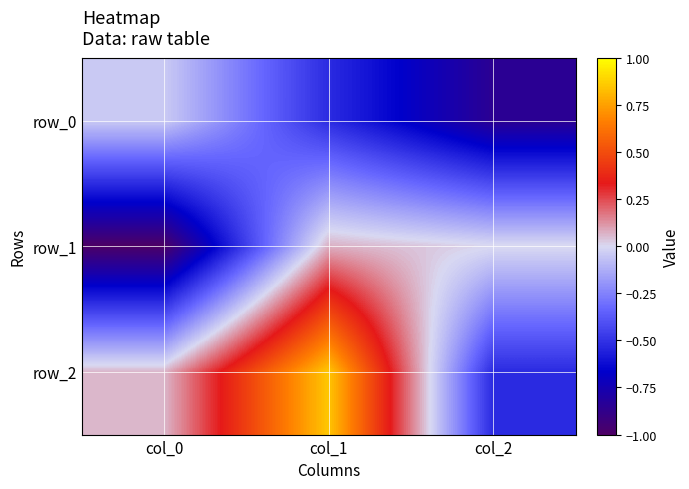

What value does the row_0 series have at col_1?

-0.5